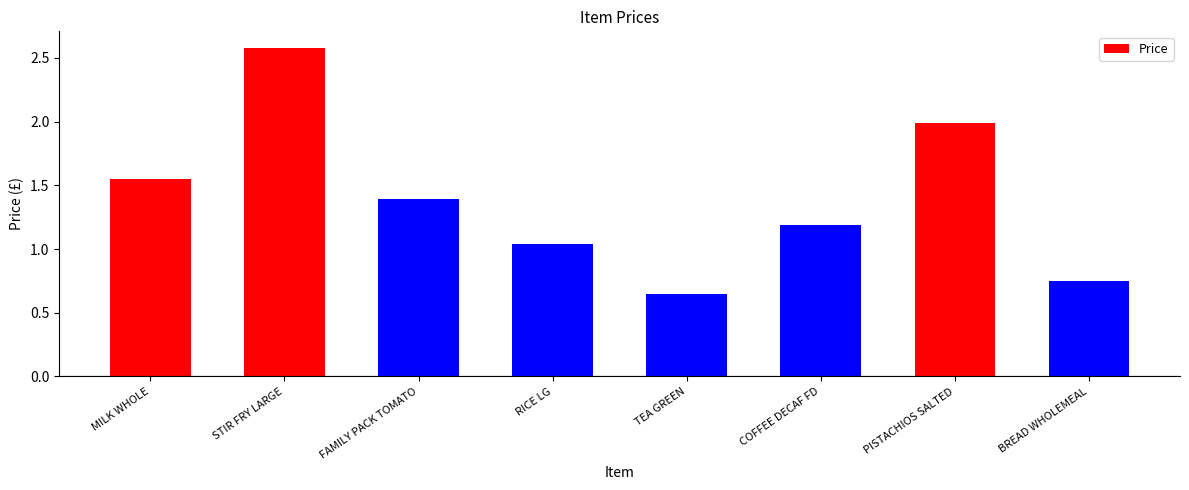

What is the change in value from MILK WHOLE to BREAD WHOLEMEAL?

-0.8